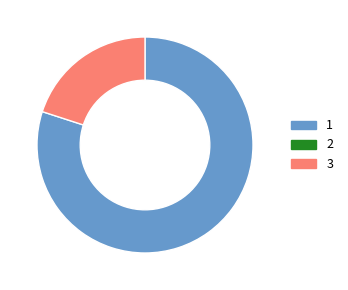

Does any single category account for the majority?

Yes